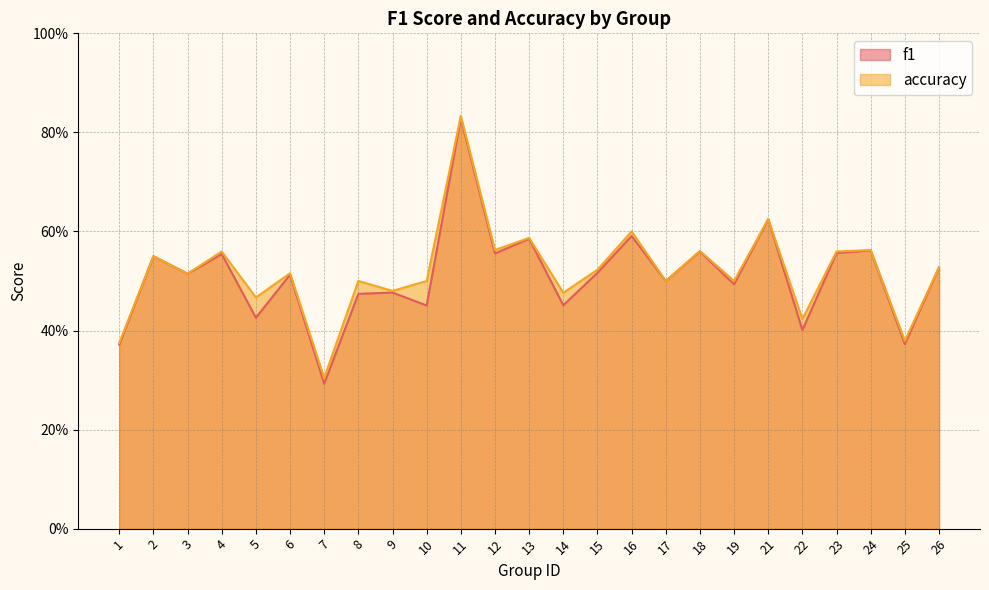

Count the number of data series in this chart.

2